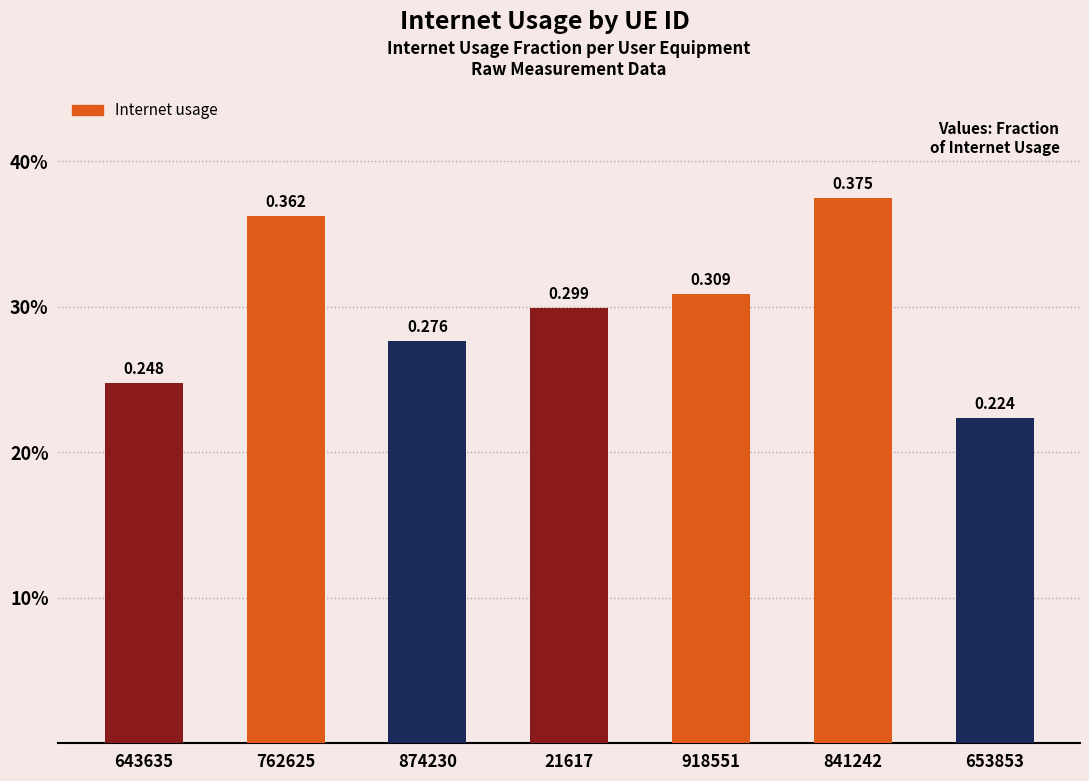

How many categories are shown in the chart?

7